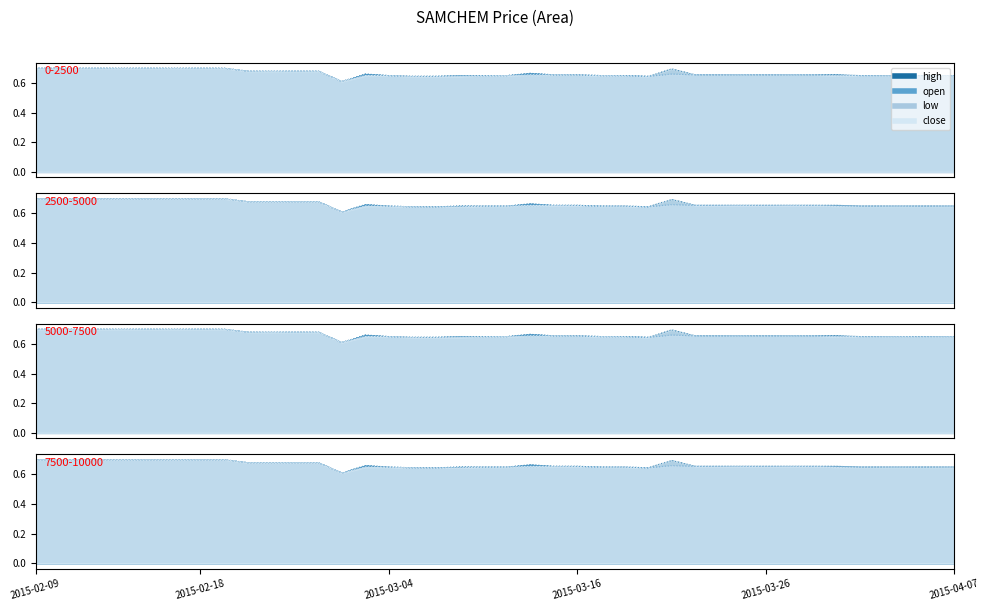

Where is the first local maximum for high?

2015-03-03